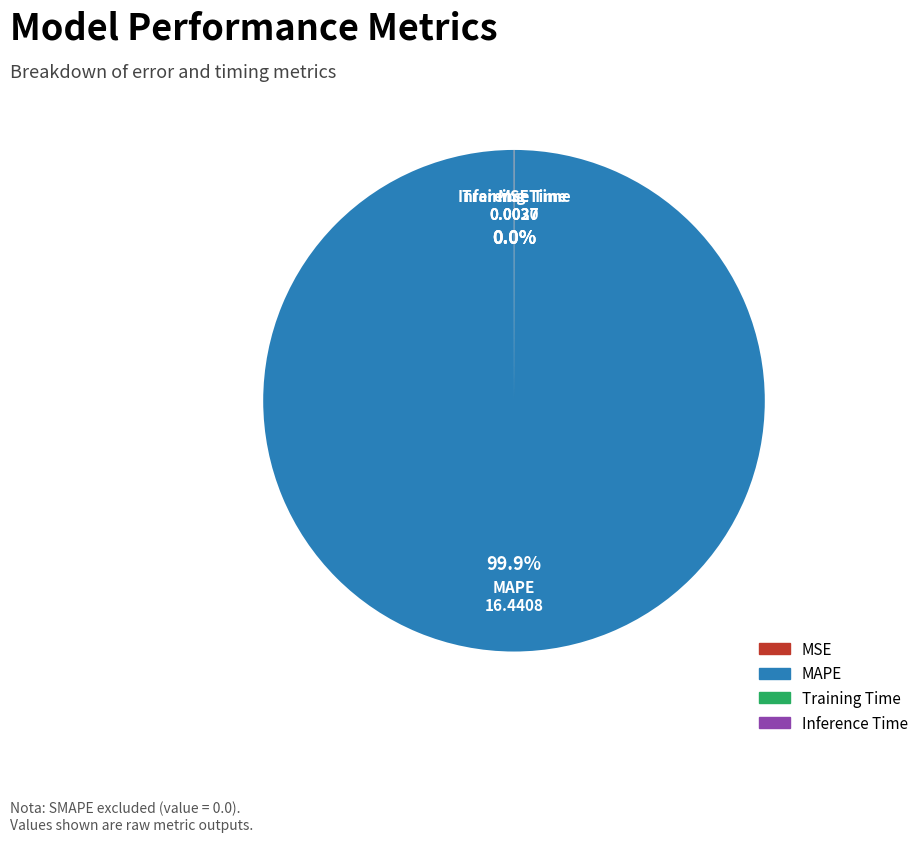

Which category has the biggest portion of the pie?

MAPE